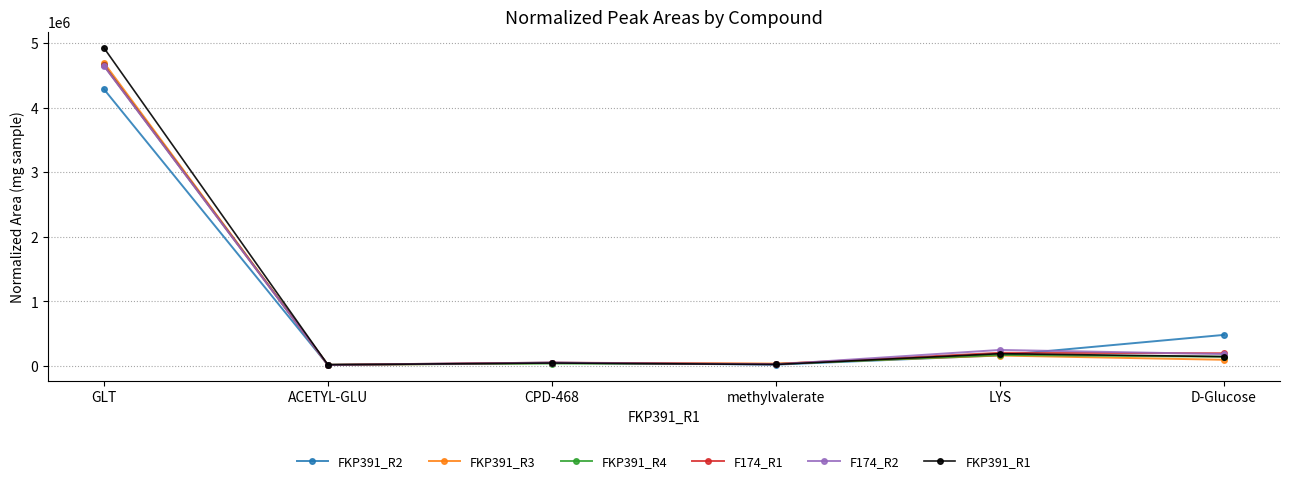

What is the total value across all series at LYS?

1149000